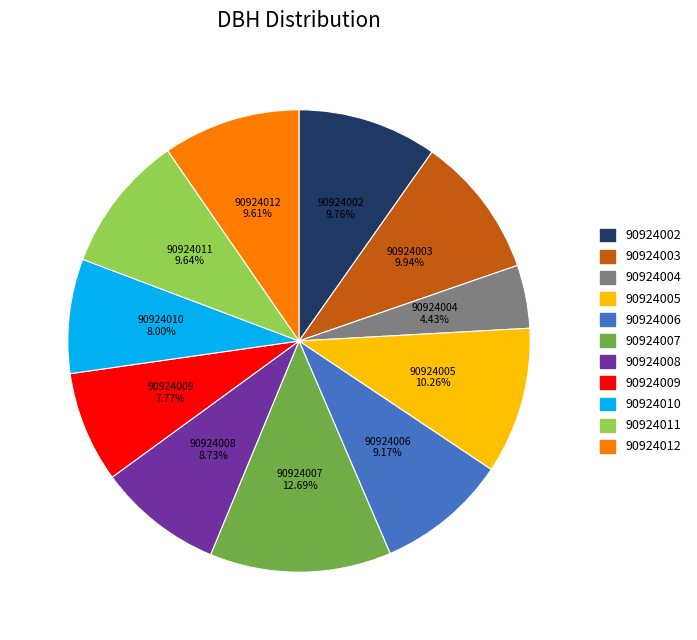

What is the ratio of the value at 90924004 to the value at 90924012?

0.5